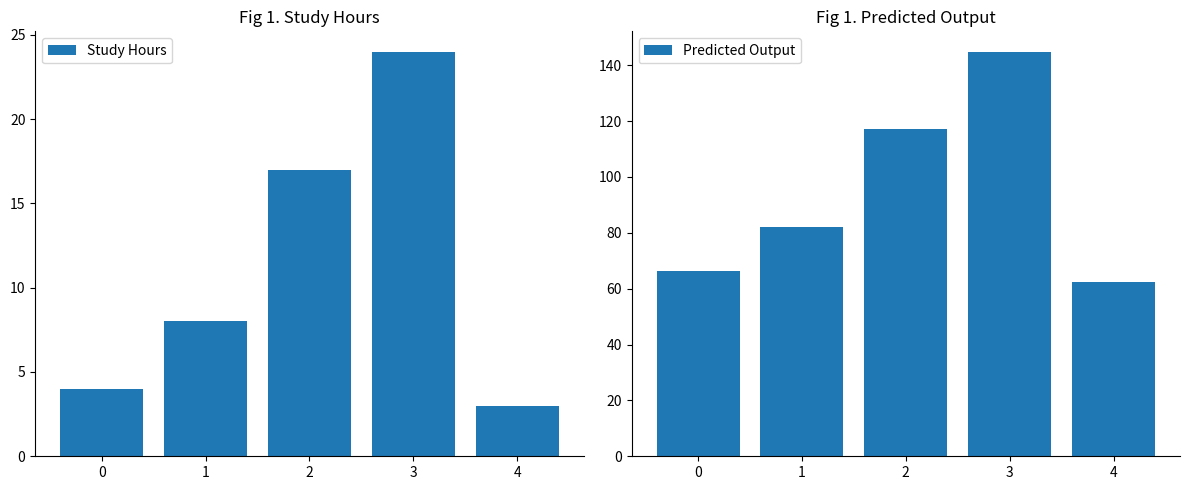

Which series changed the most between 2 and 3?

Predicted Output